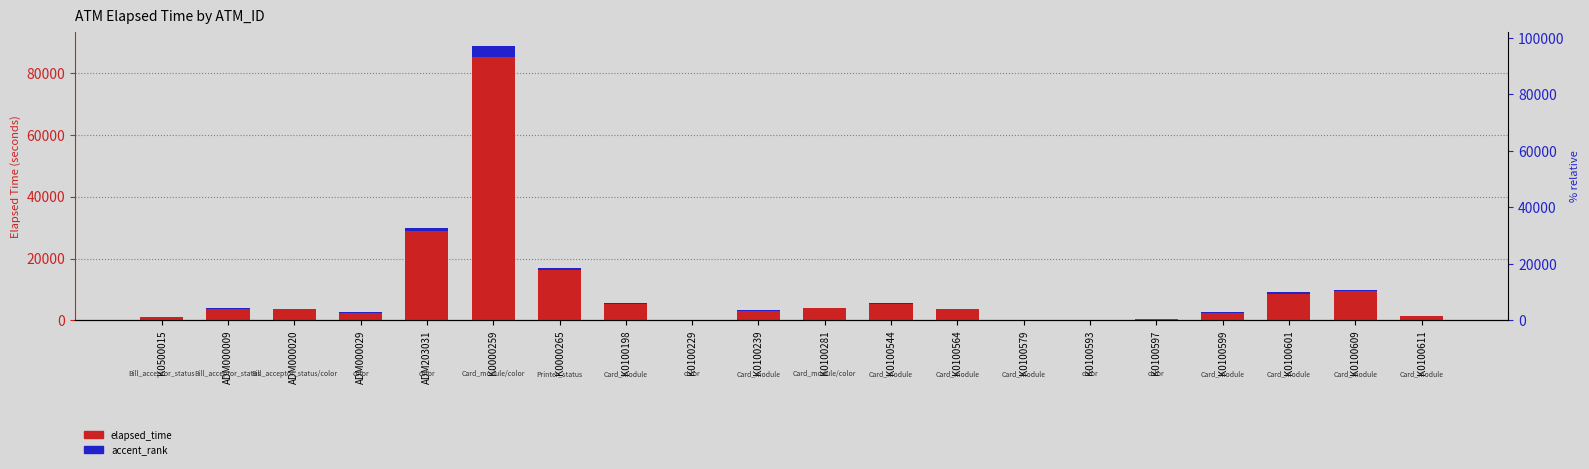

List the labels in order of elapsed_time value, largest first.

K0000259, ADM203031, K0000265, K0100609, K0100601, K0100198, K0100544, K0100281, ADM000009, K0100564, ADM000020, K0100239, ADM000029, K0100599, K0100611, K0500015, K0100597, K0100229, K0100579, K0100593